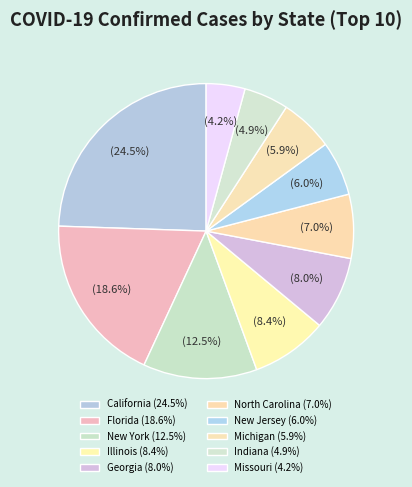

How many segments does this pie chart have?

10